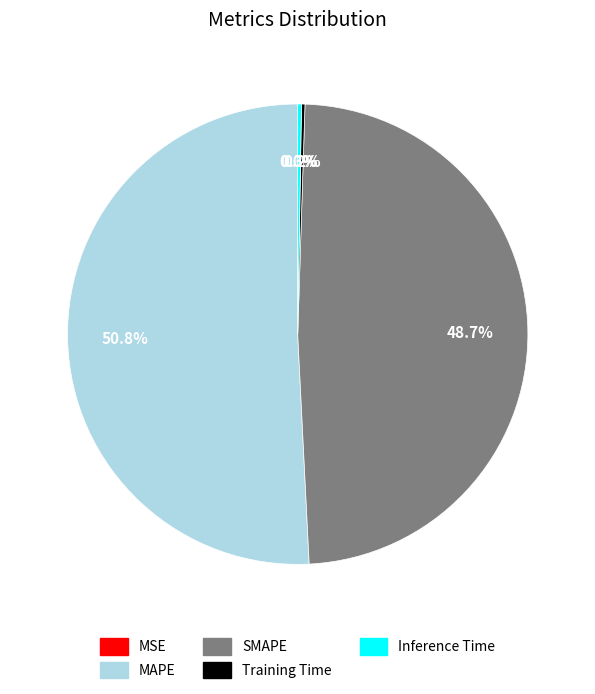

Which category accounts for the majority?

MAPE